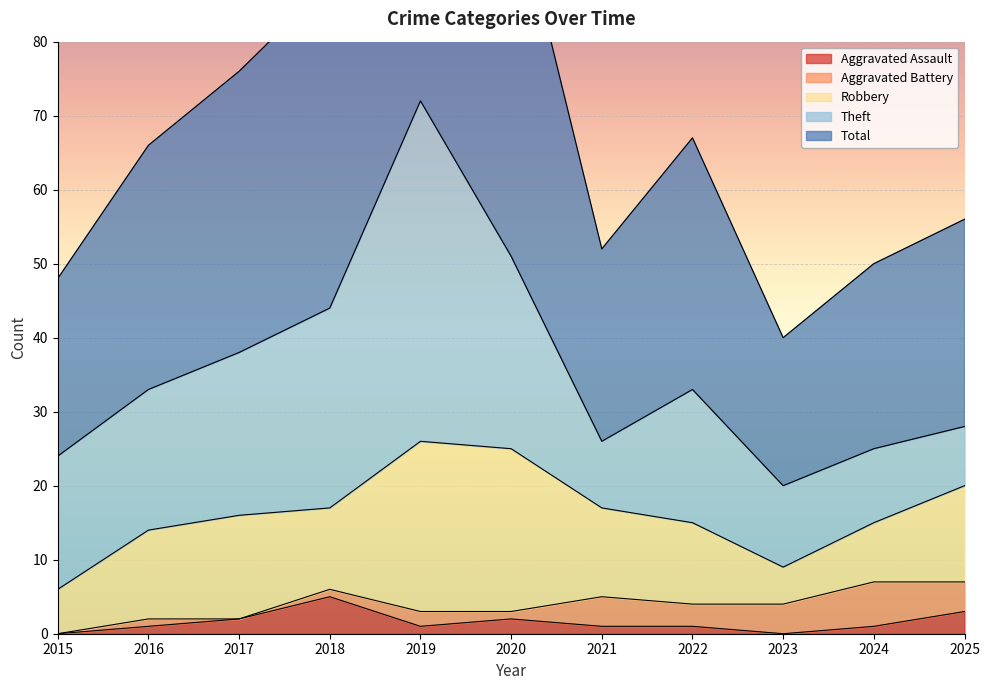

True or false: Total has a value of 51 at 2020.

True